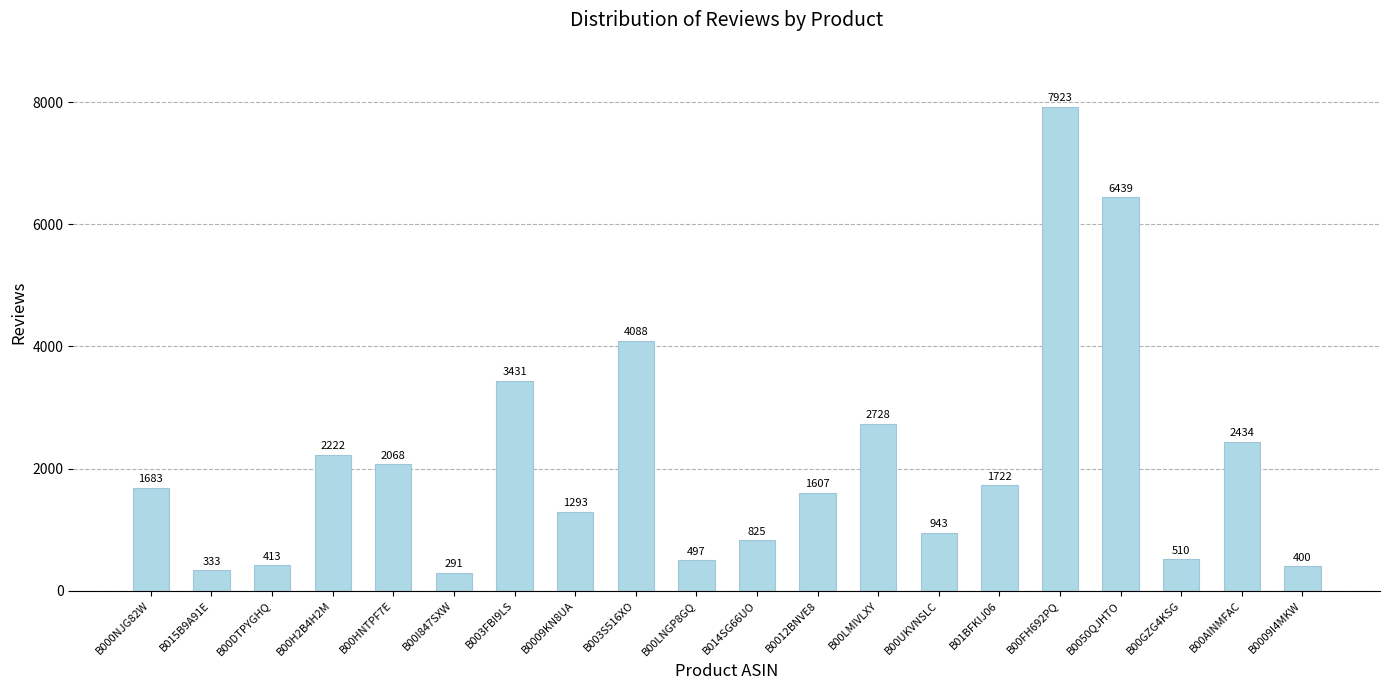

Read the value at B00I847SXW, to the nearest 100.

300